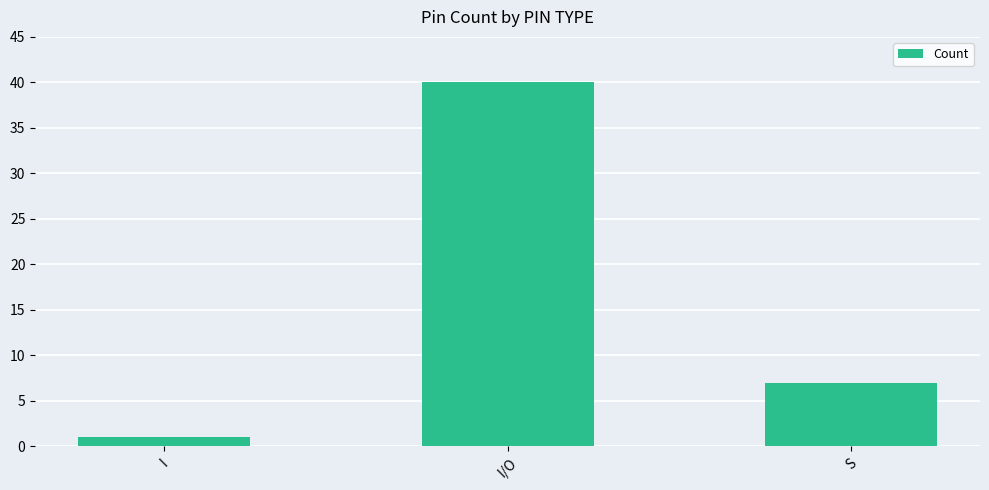

At which category does the chart reach its peak across all series?

I/O